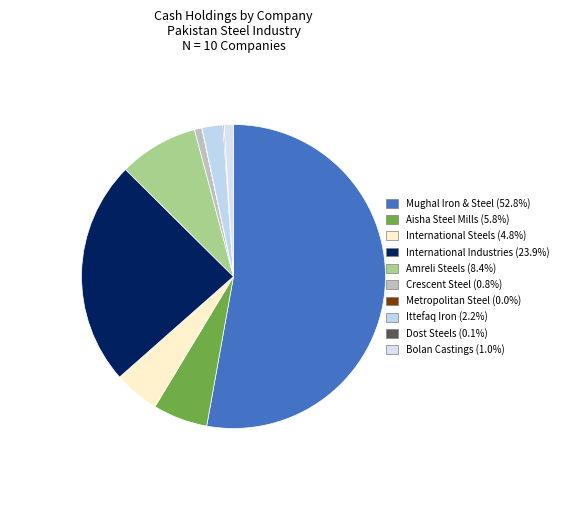

To the nearest percent, what percentage of the pie is Aisha Steel Mills?

6%